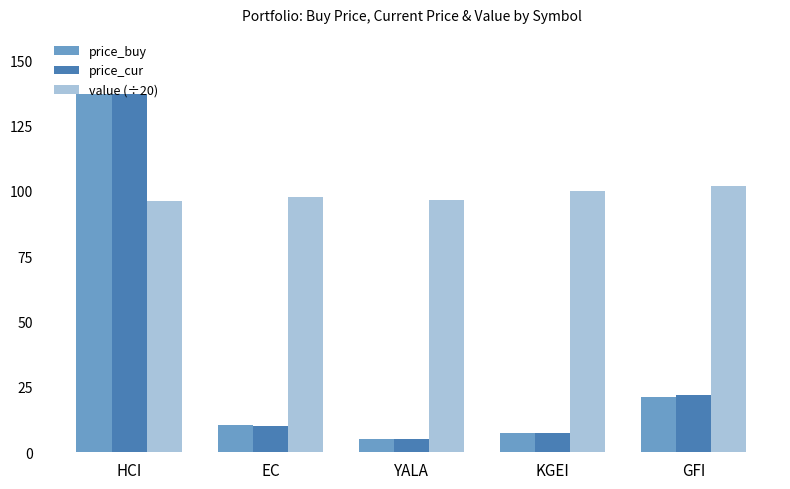

What position from the left is GFI?

5